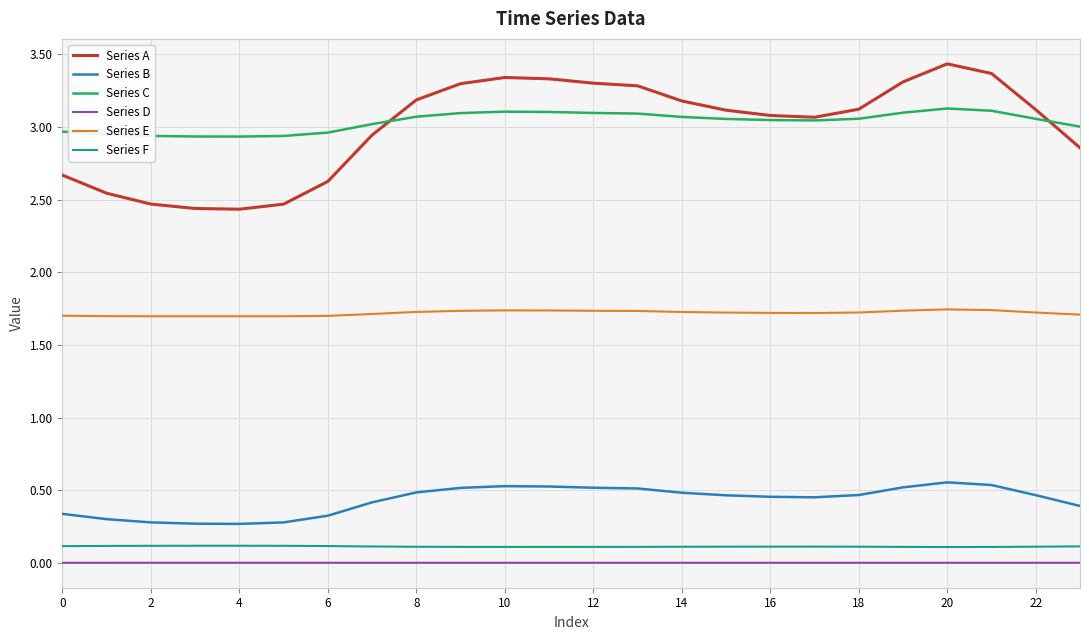

What is the greatest value displayed?

3.4